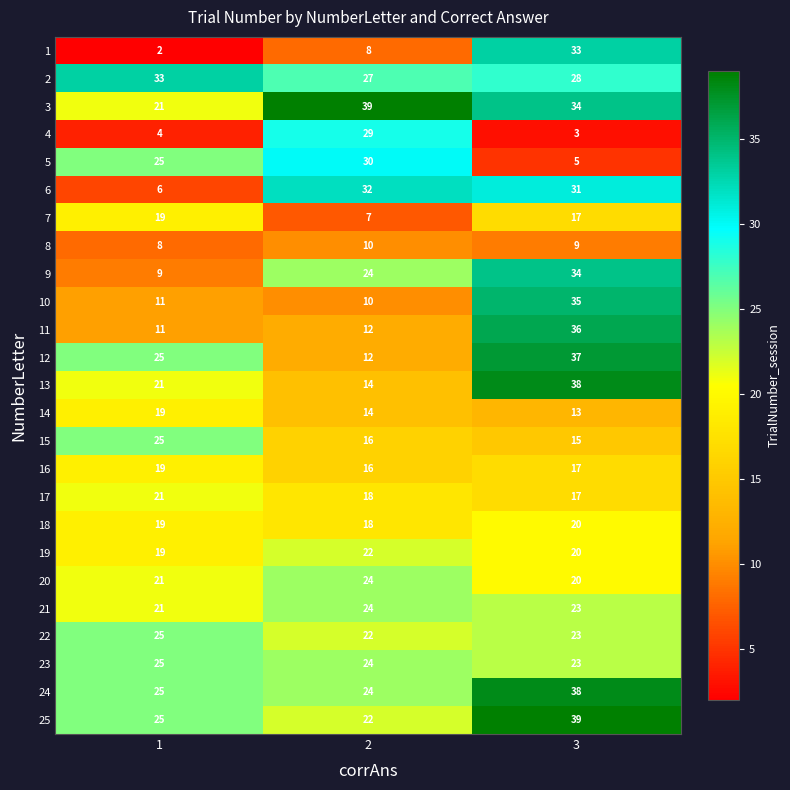

What is the maximum value shown in the chart?

39